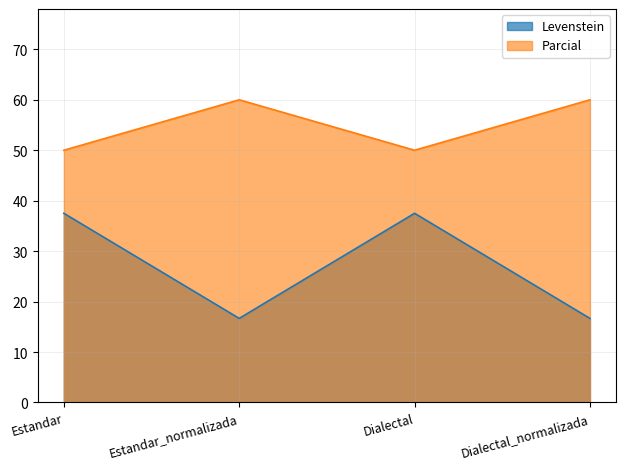

True or false: Parcial and Levenstein intersect in this chart.

False